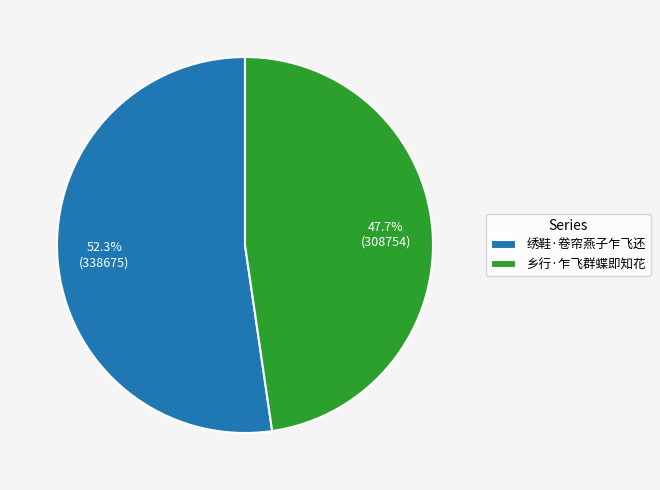

Is there any slice that represents more than half of the pie?

Yes